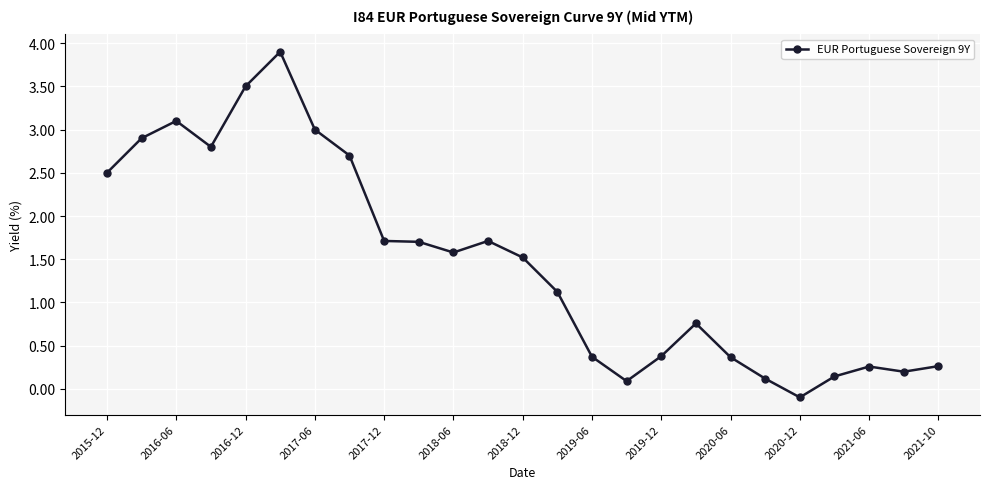

What is the average value?

1.5